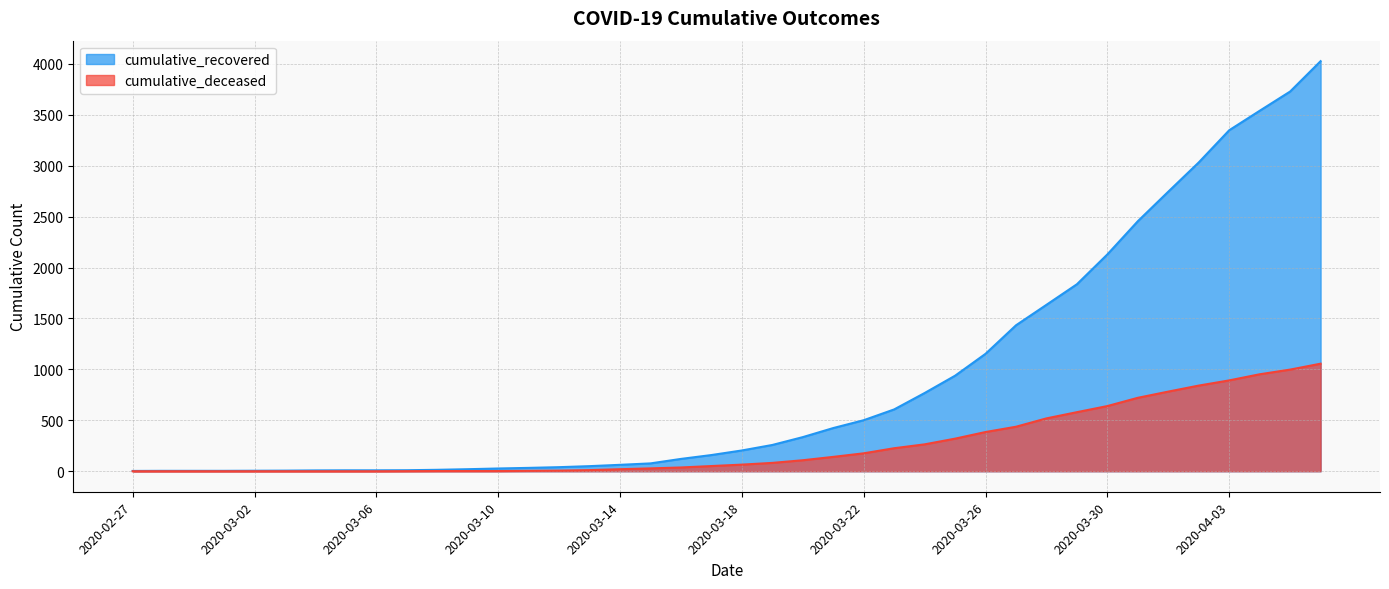

True or false: cumulative_recovered and cumulative_deceased intersect in this chart.

False